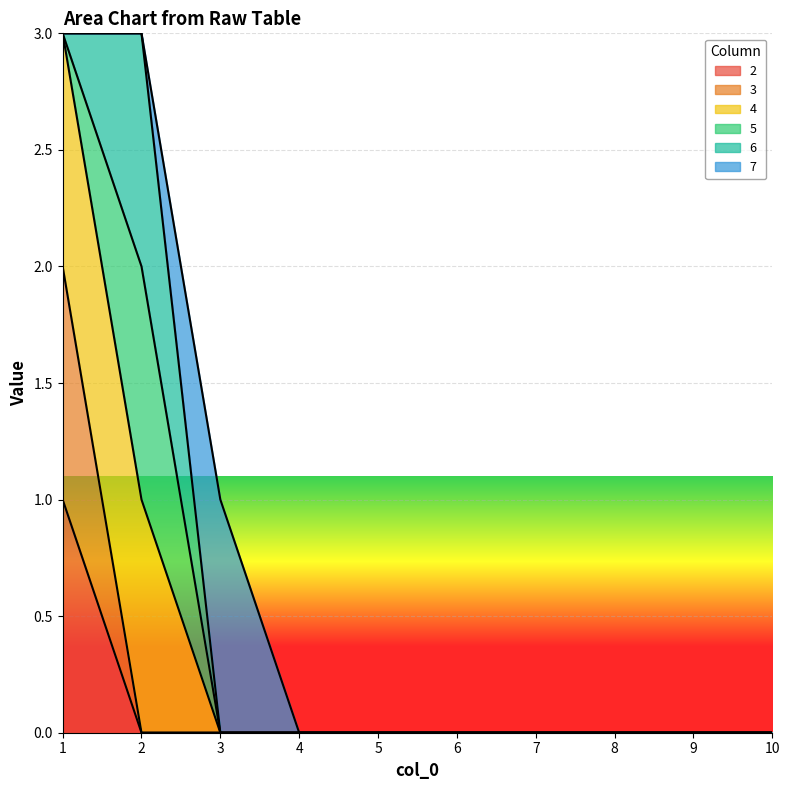

What is the sum of all 4 values?

6